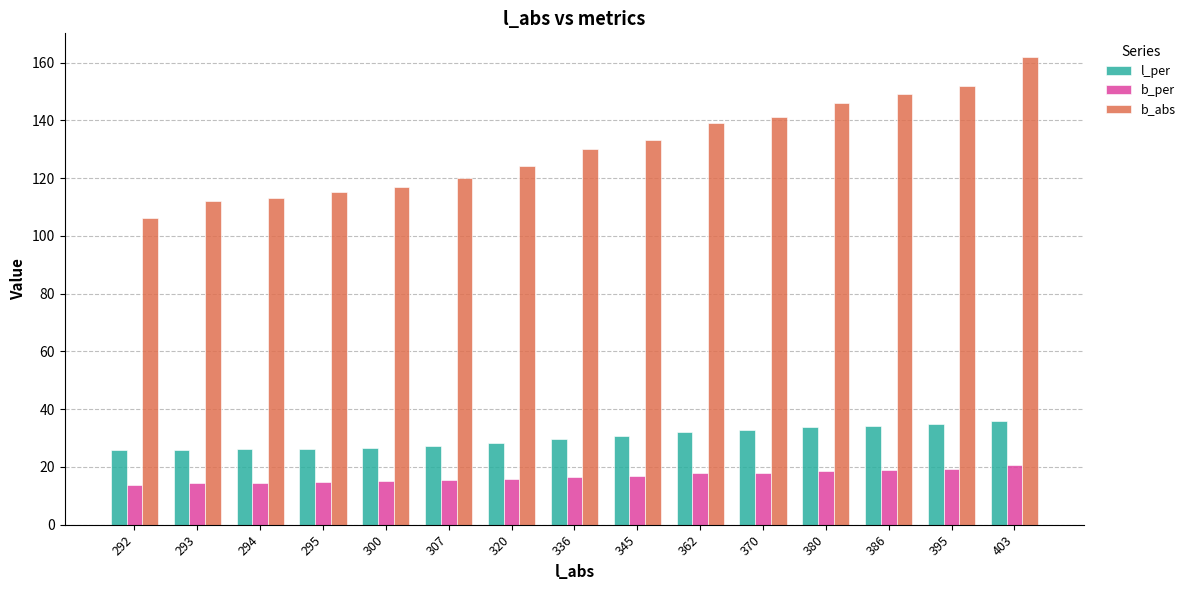

At 336, list the series in order from smallest to largest.

b_per, l_per, b_abs